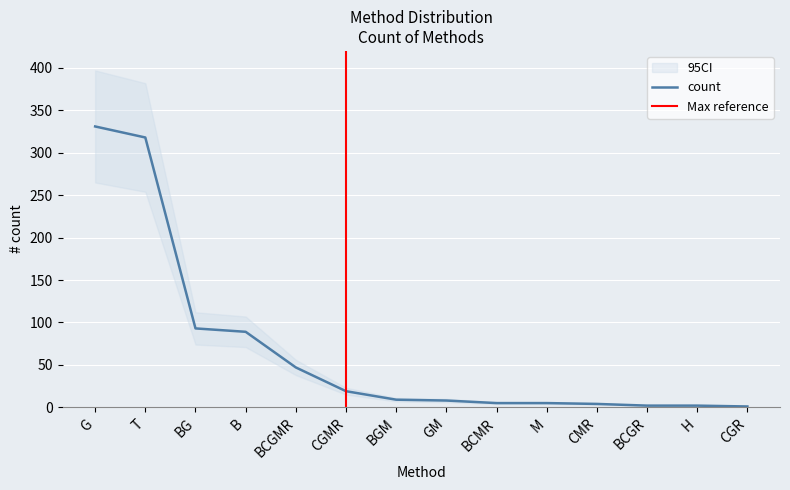

How many data points in count_upper are less than 11?

7